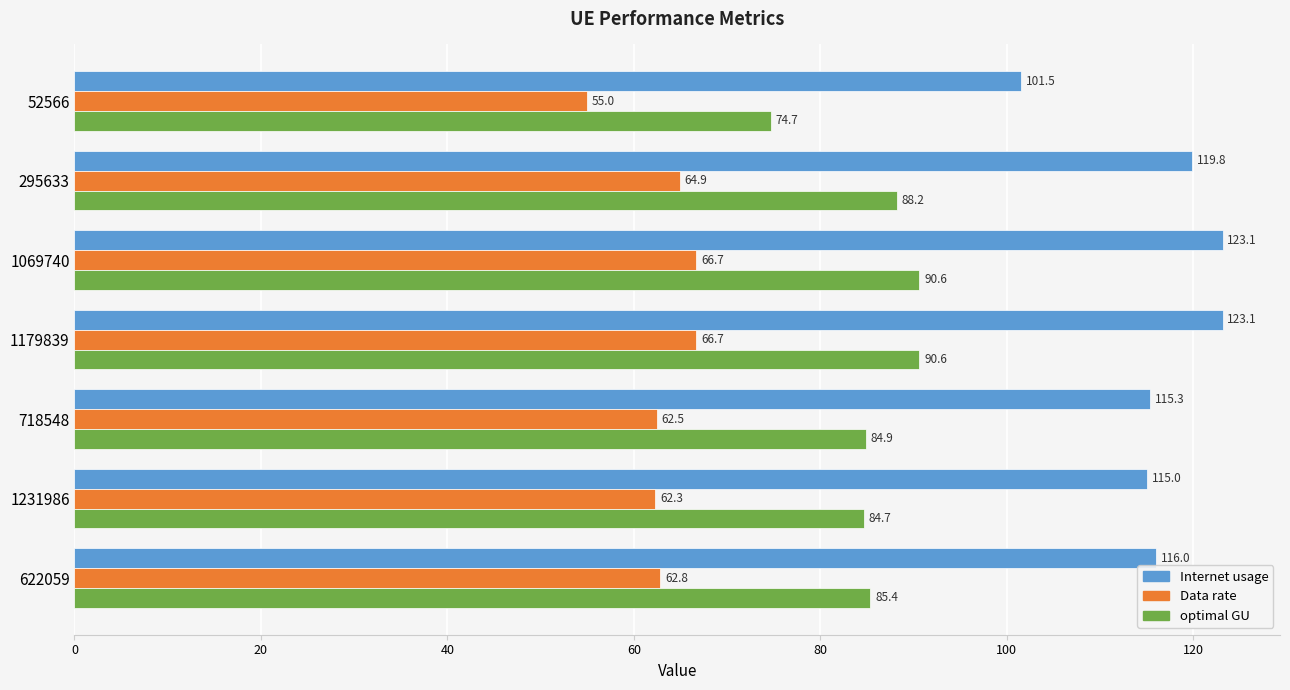

List the series in order of their peak value, lowest first.

Data rate, optimal GU, Internet usage